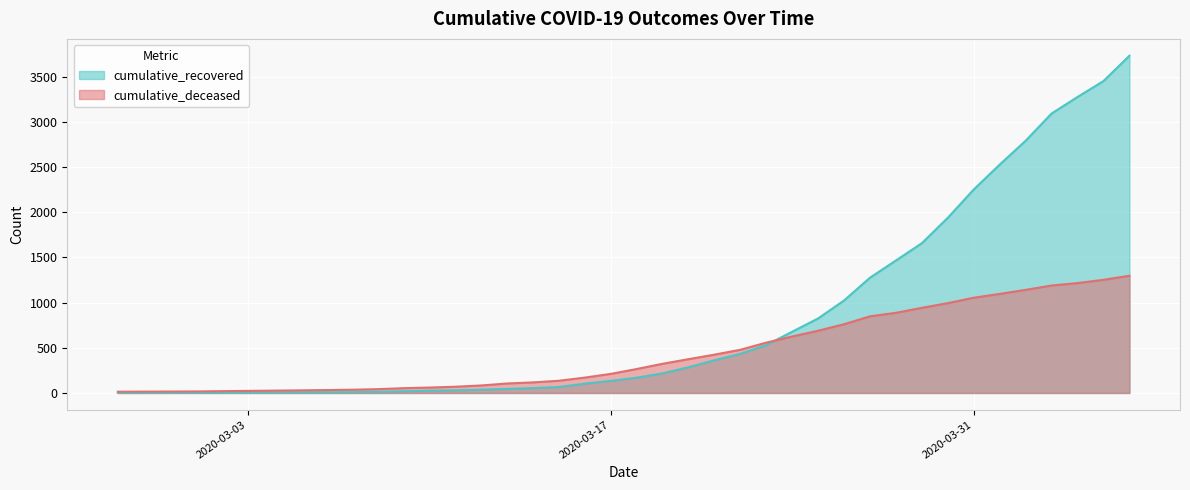

What position from the right is 2020-02-27?

40